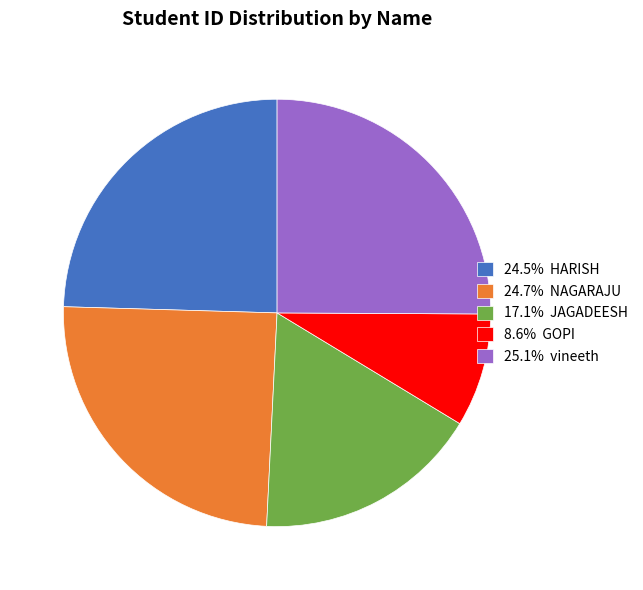

Is there any slice that represents more than half of the pie?

No